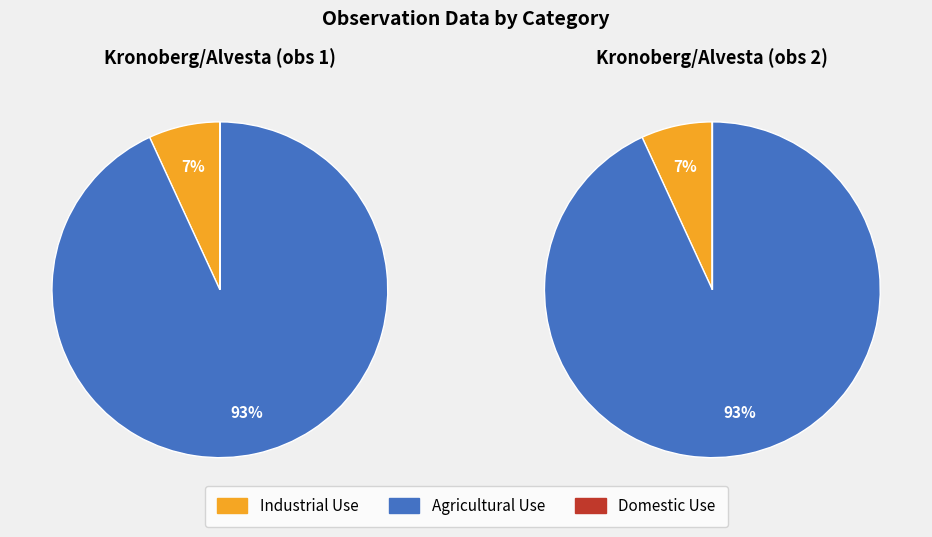

Rank the categories by Agricultural Use value from highest to lowest.

0, 1